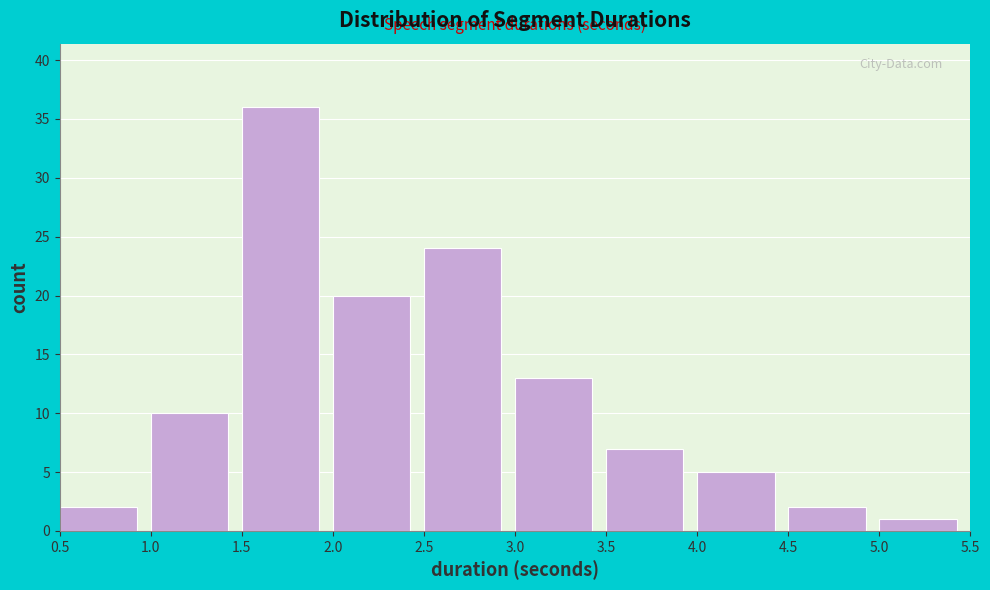

What is the height of the bar covering 4.0 to 4.5 on the x-axis? The values are not printed on the chart, so give them approximately, as read against the axis.

5